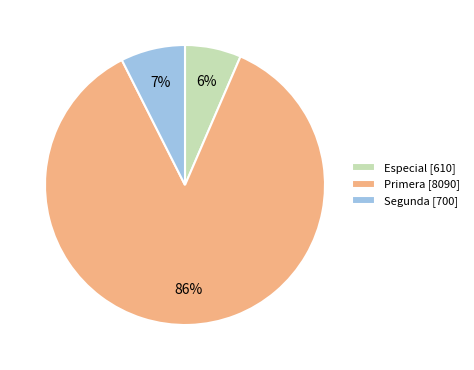

Is the sum of Especial [610] and Primera [8090] greater than half?

Yes